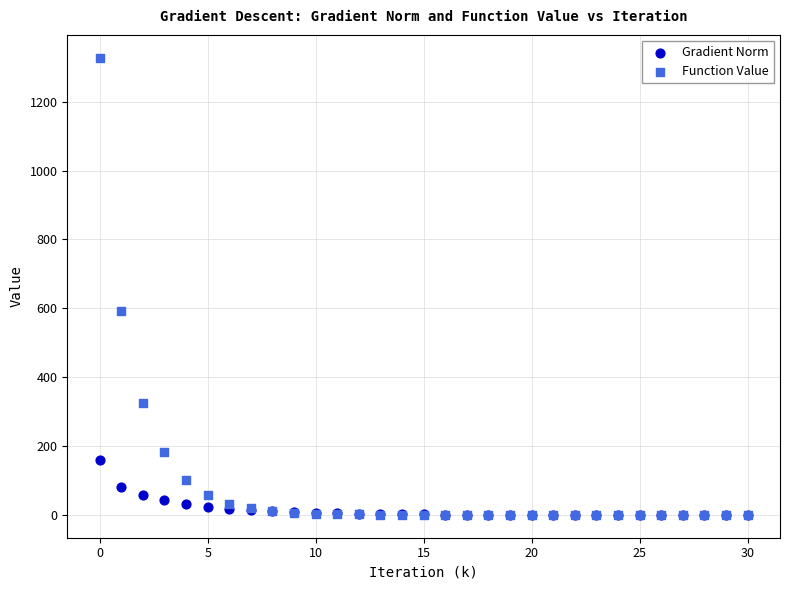

Across all series, what Y value is closest to 664?

593.4